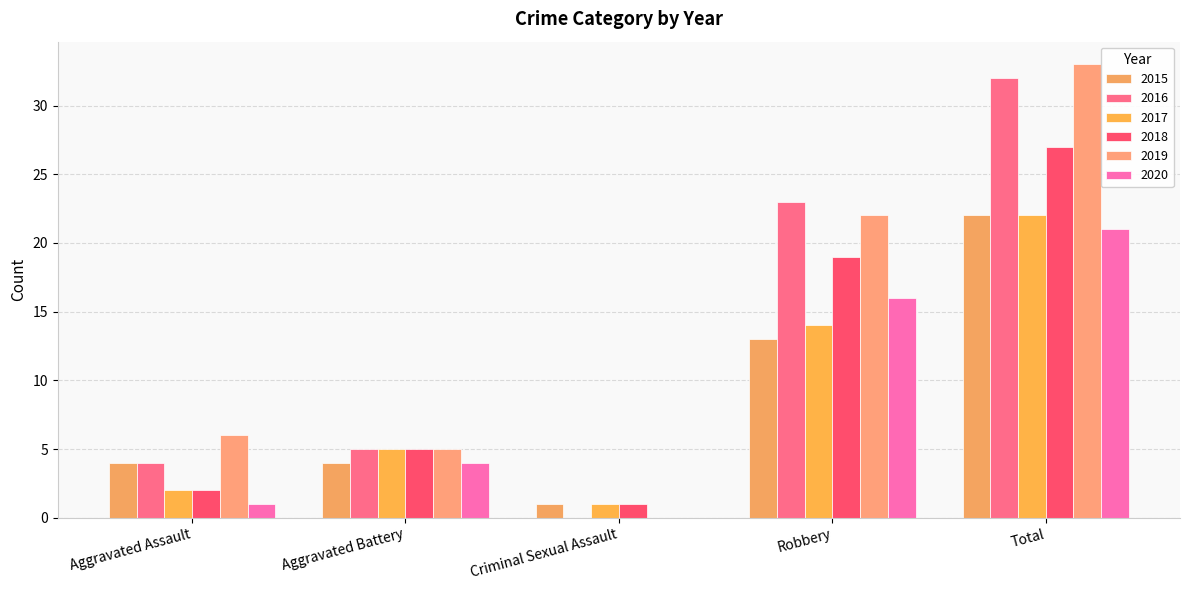

Count the number of data series in this chart.

6